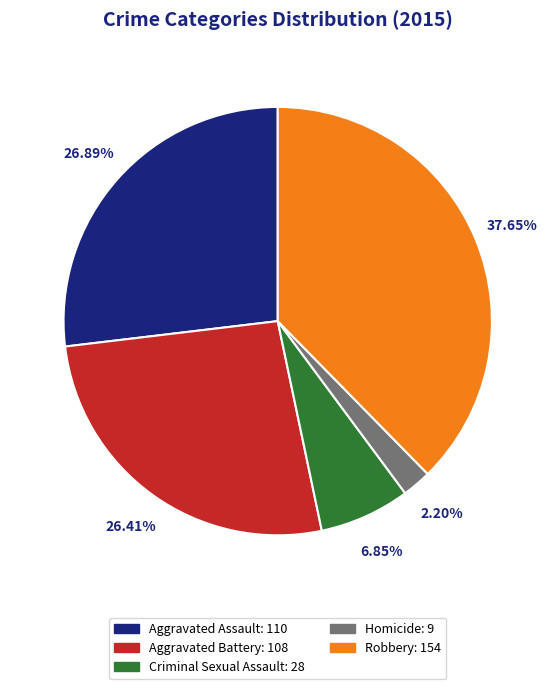

To the nearest percent, what is the difference between the largest and smallest slice percentages?

35%